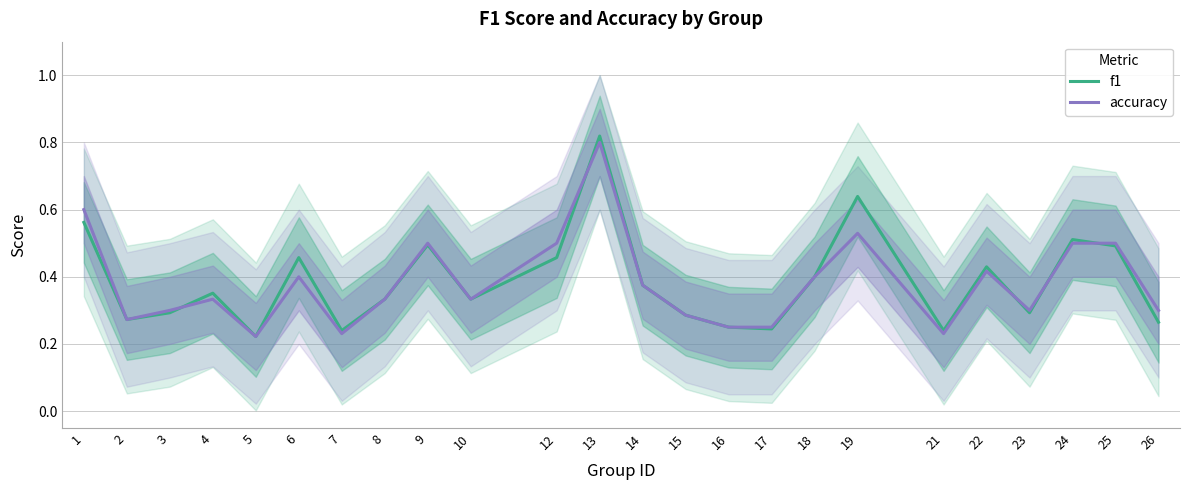

How many intersections are there between accuracy and f1?

5